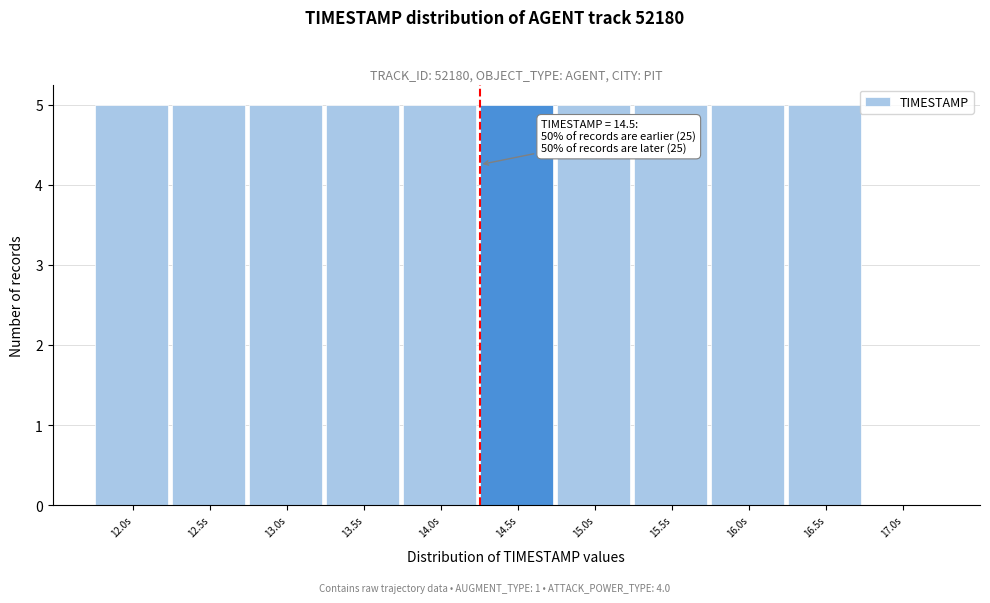

Reading left to right, what are all the values shown in this chart?

12.0s=5	12.5s=5	13.0s=5	13.5s=5	14.0s=5	14.5s=5	15.0s=5	15.5s=5	16.0s=5	16.5s=5	17.0s=0